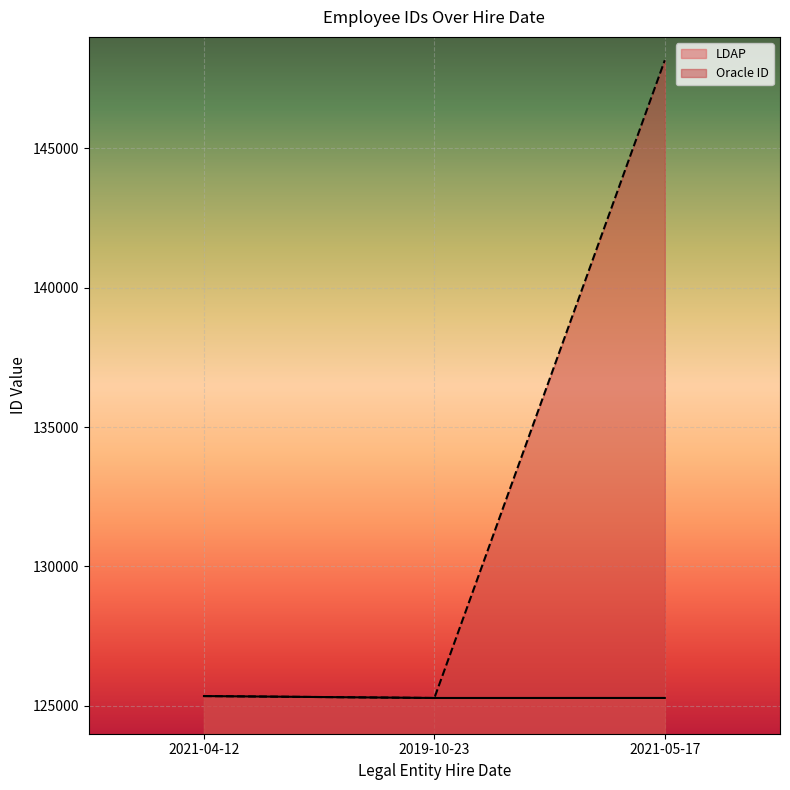

What is the difference between the maximum and second lowest values in the LDAP series?

68